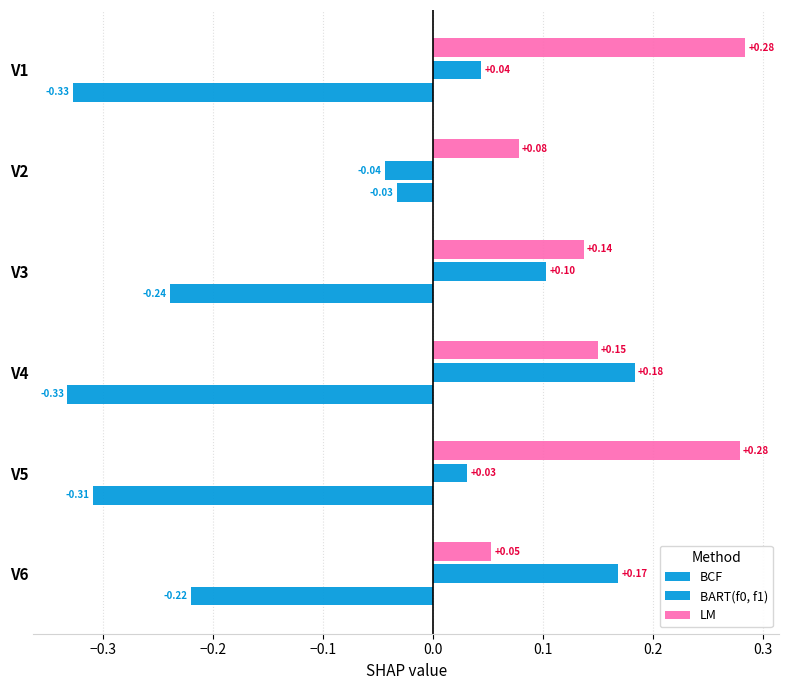

How many values in BART(f0, f1) are below zero?

1